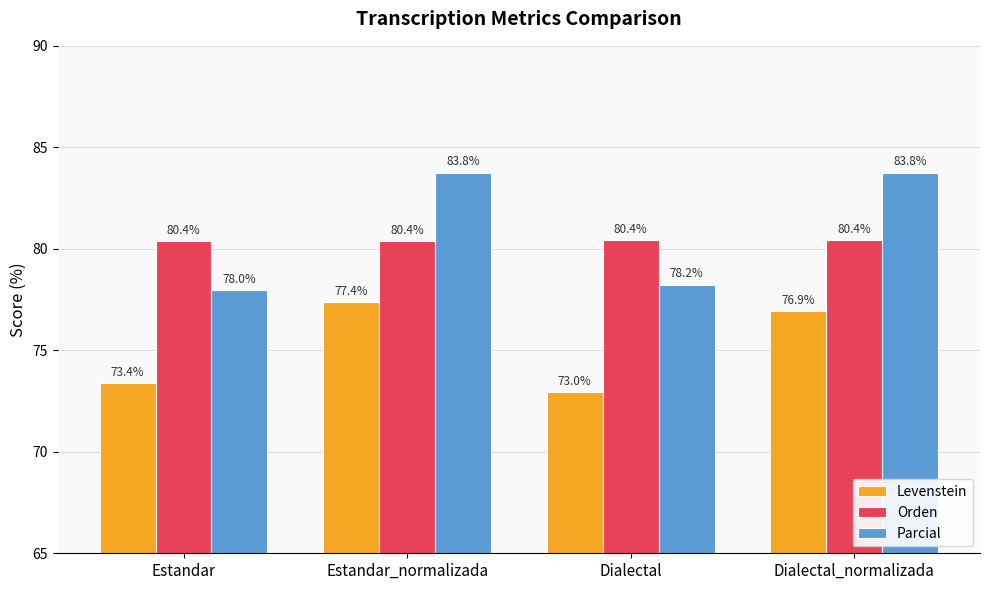

What is the difference between the maximum and minimum values in the Parcial series?

5.8